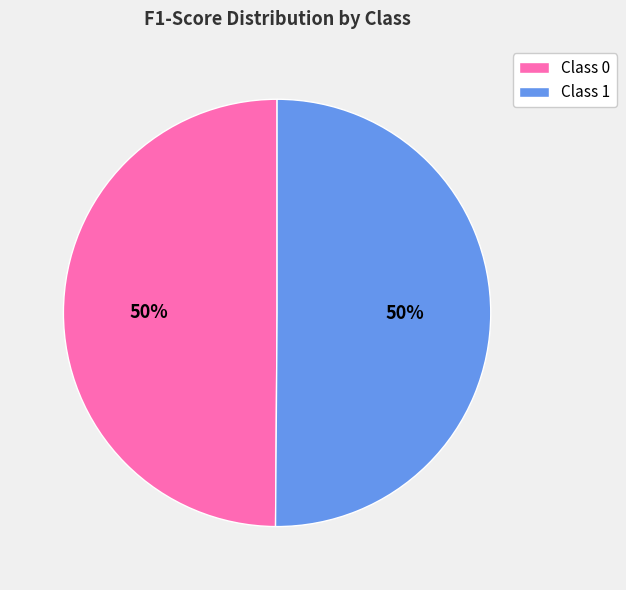

Is it true that Class 0 is 60% of the pie?

False